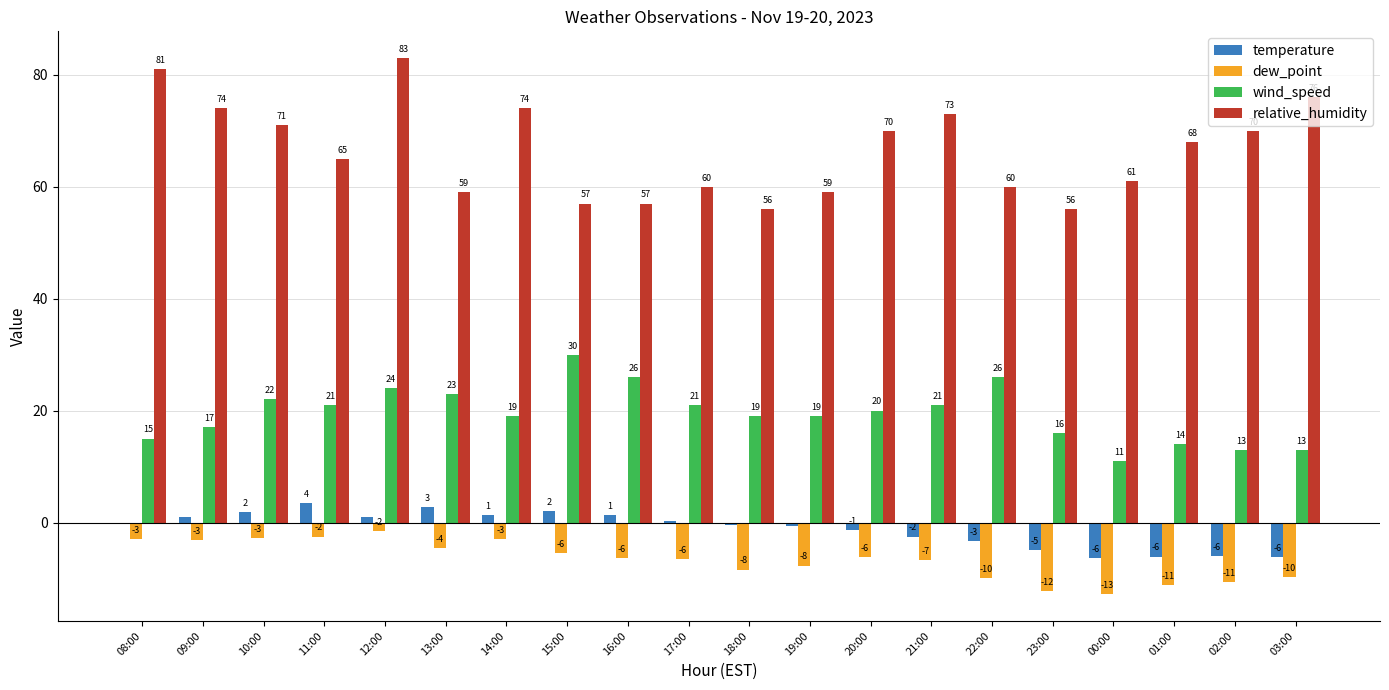

What is the sum of the relative_humidity values at 13:00 and 08:00?

140.0